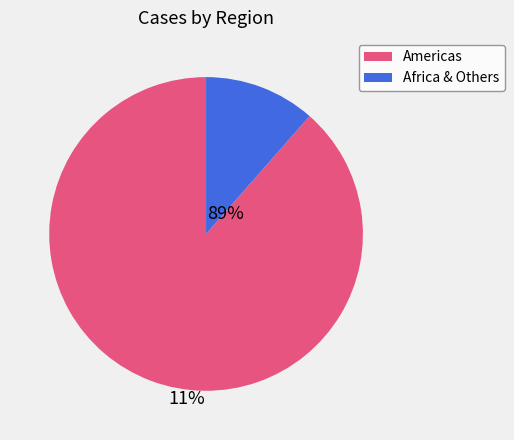

True or false: Africa & Others accounts for 11% of the total.

True